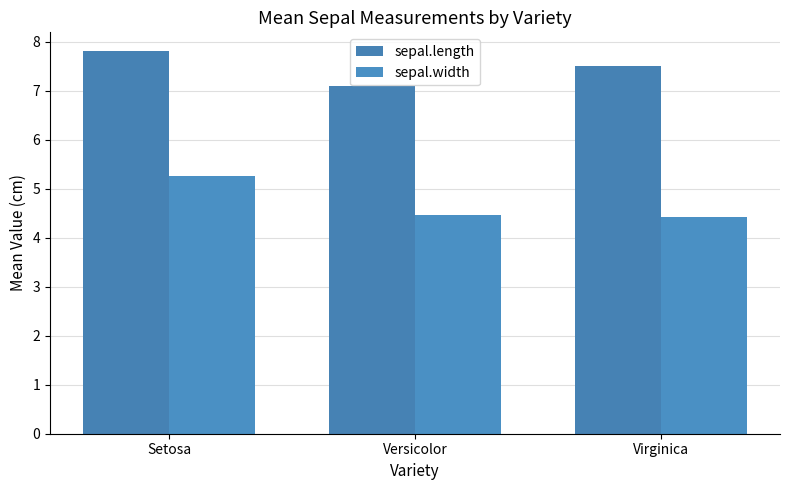

What is the minimum value shown in the chart?

4.4